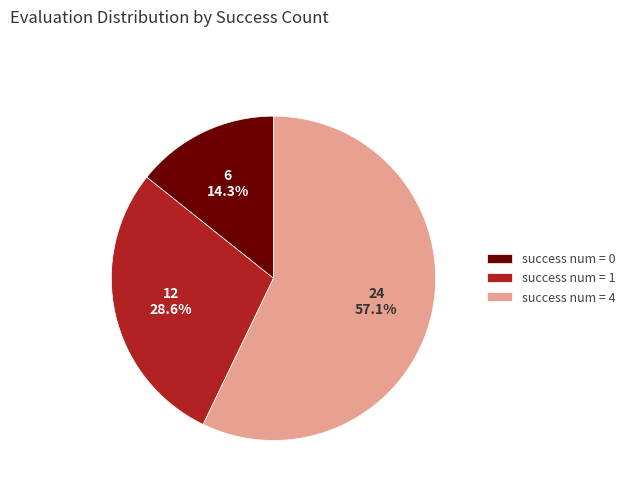

Combined, do success num = 0 and success num = 1 account for over 50%?

No